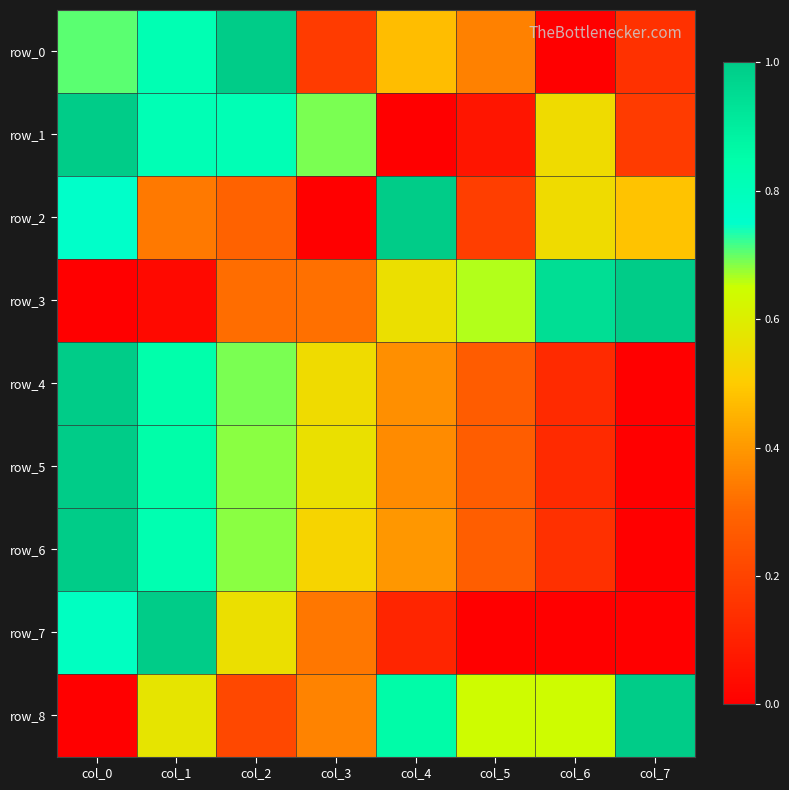

Where is row_4 nearest to the value 0?

col_7